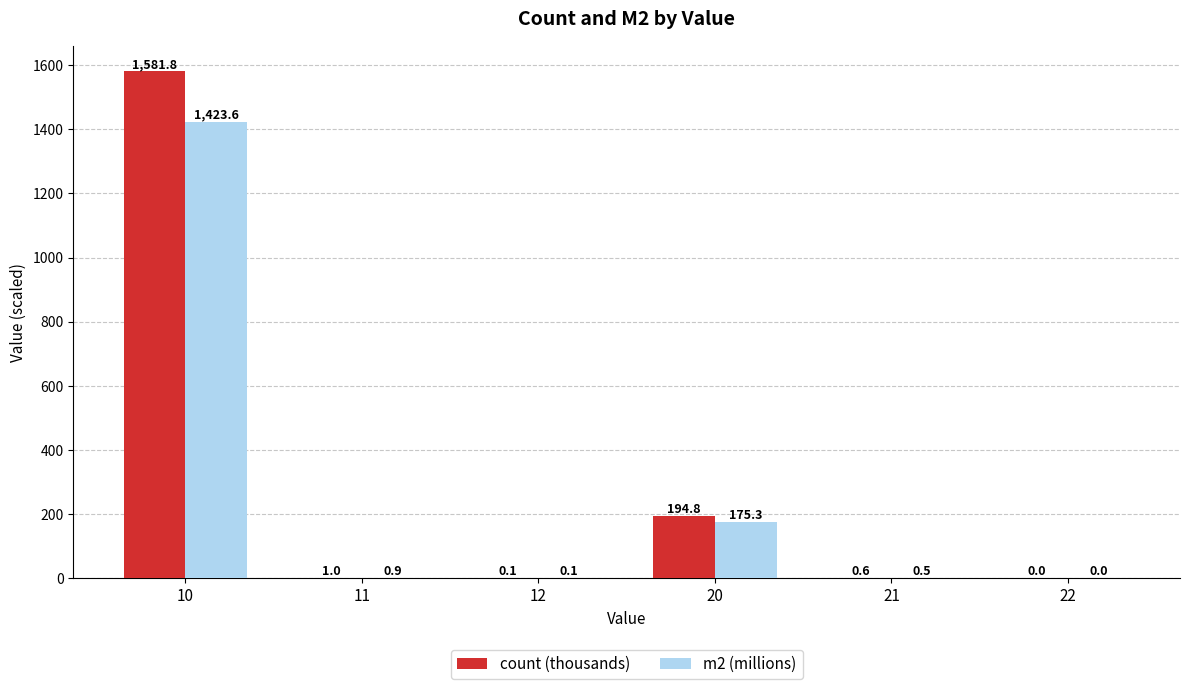

What value does the count (thousands) series have at 20?

194.8